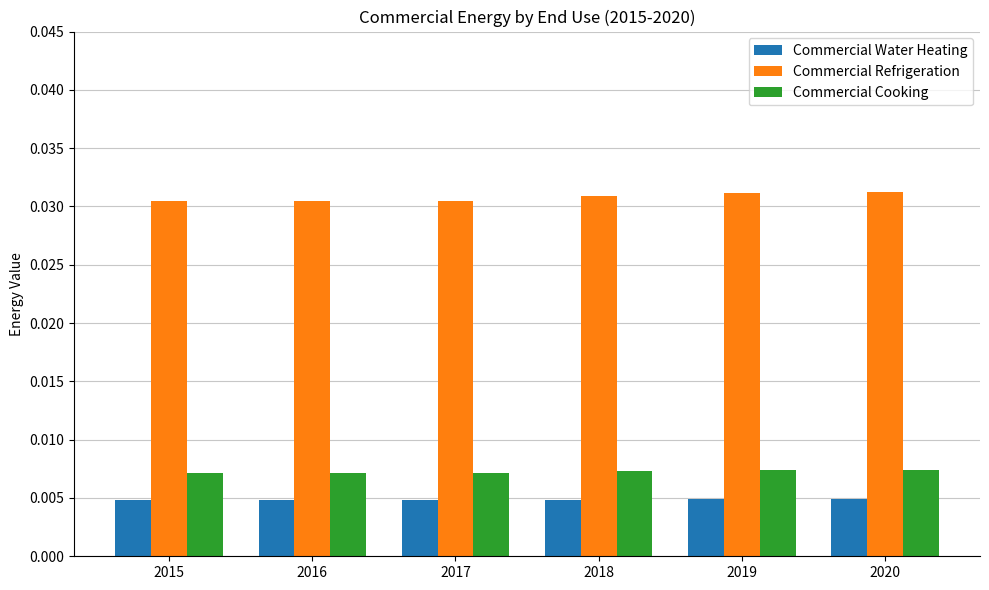

How many Commercial Cooking values are between 0 and 1?

6